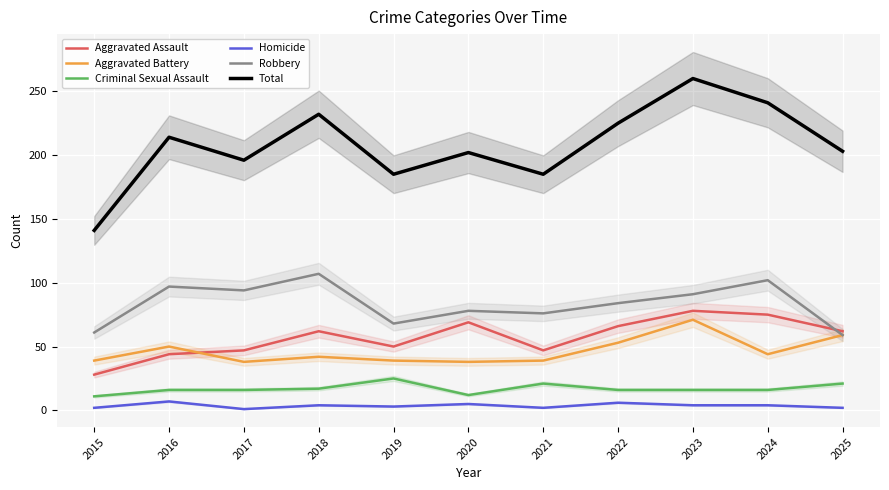

True or false: Robbery has more than 1 interior local peaks.

True